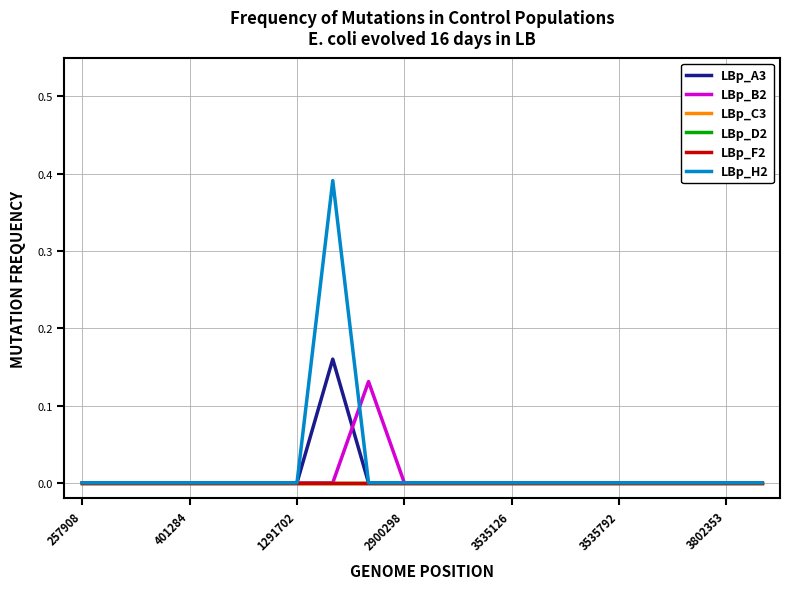

Which series has the widest spread of values?

LBp_H2